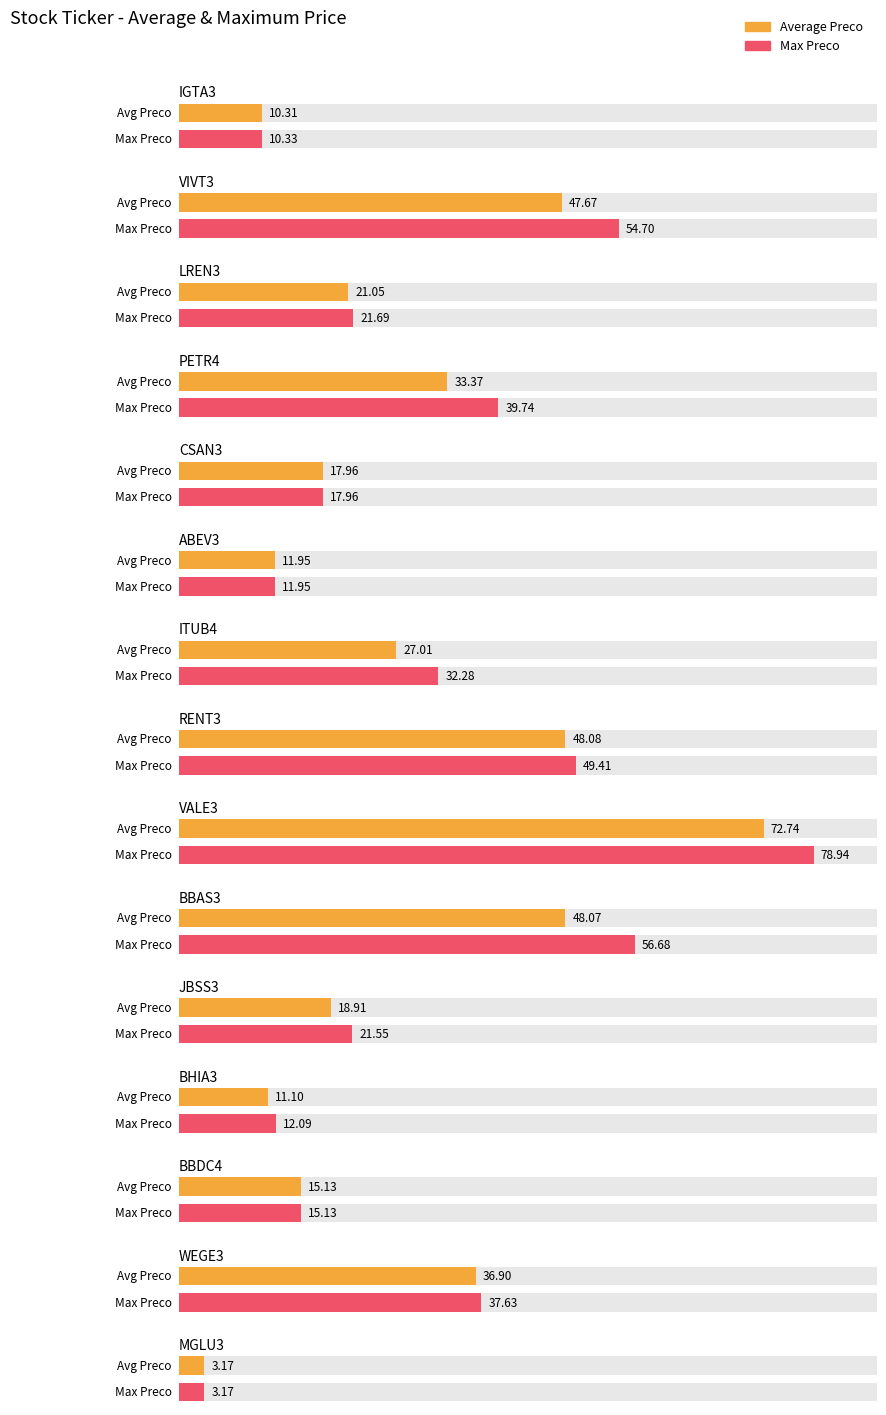

At how many categories does at least one series exceed 73?

1